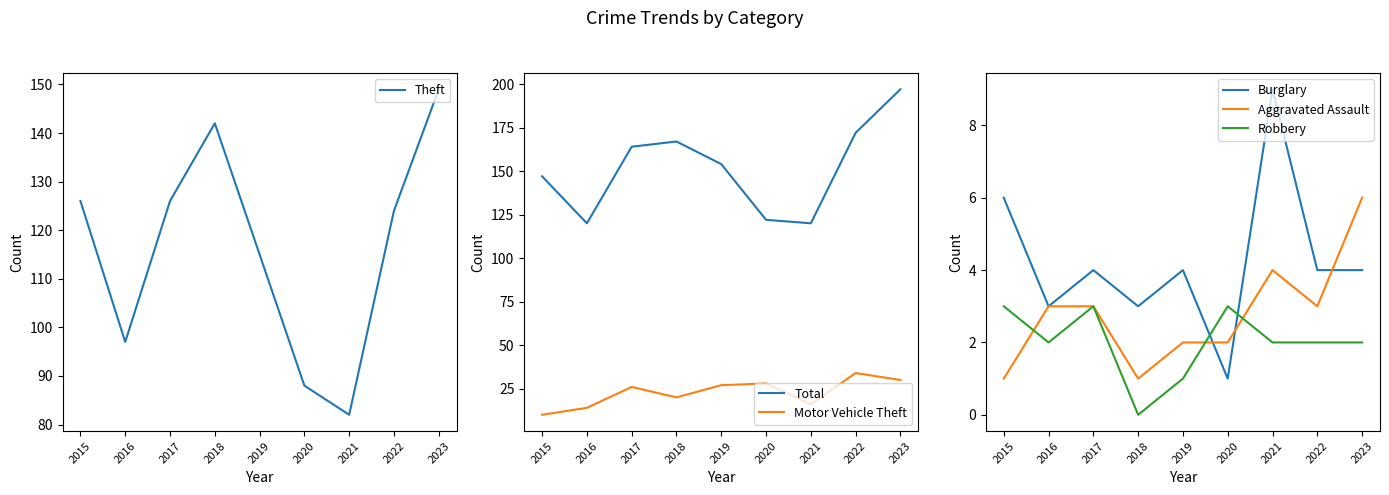

True or false: Motor Vehicle Theft and Robbery intersect in this chart.

False